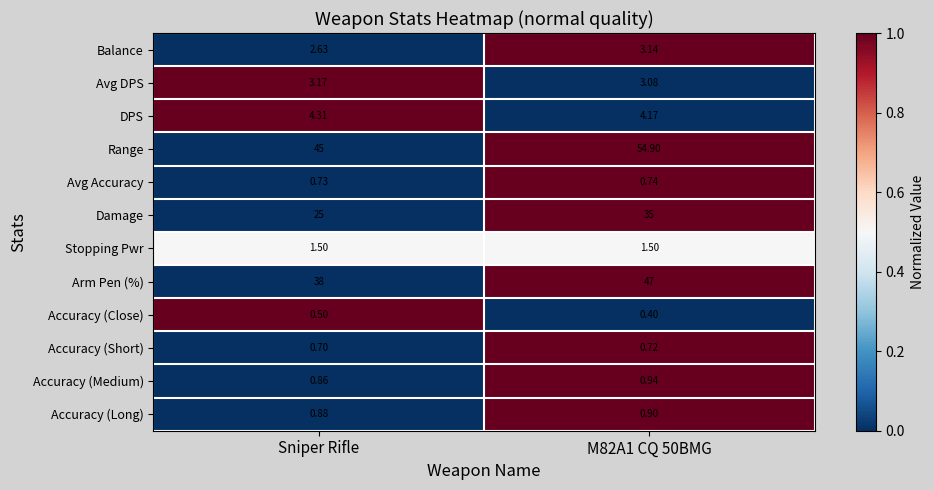

Where is Balance nearest to the value 2?

Sniper Rifle